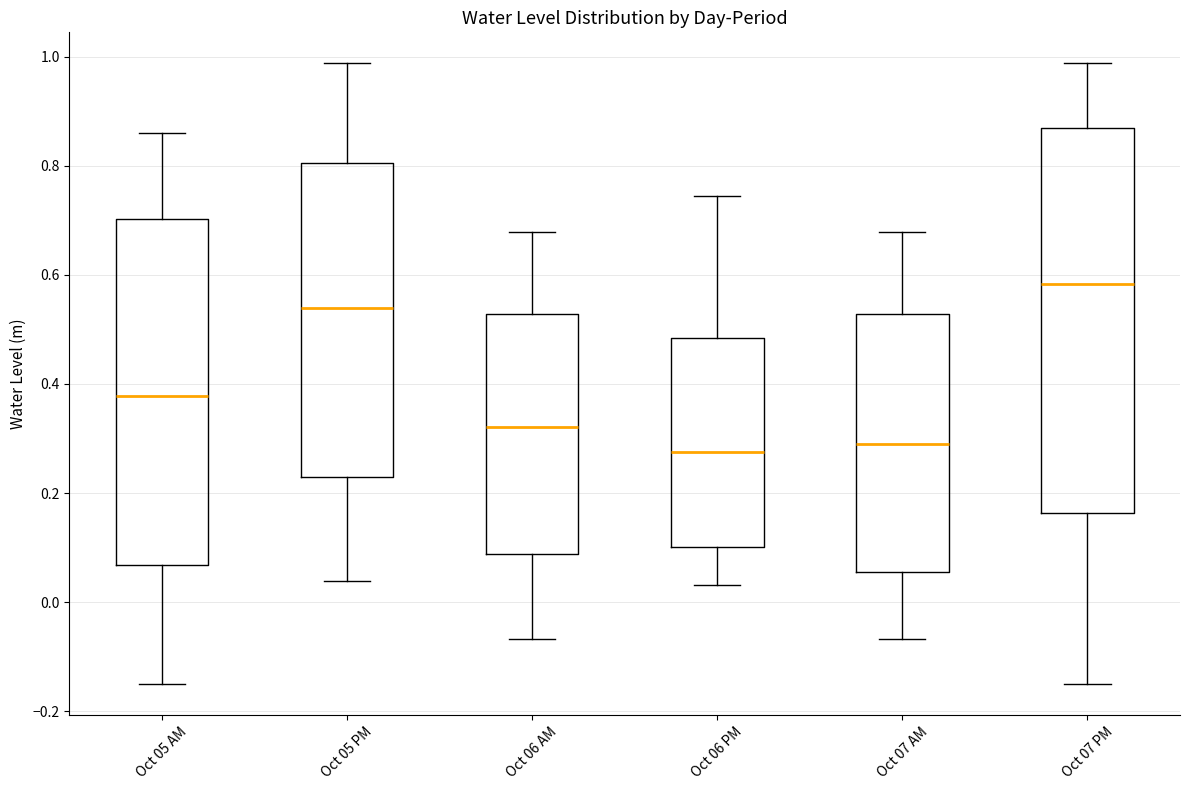

Which box has the highest median line?

Oct 07 PM